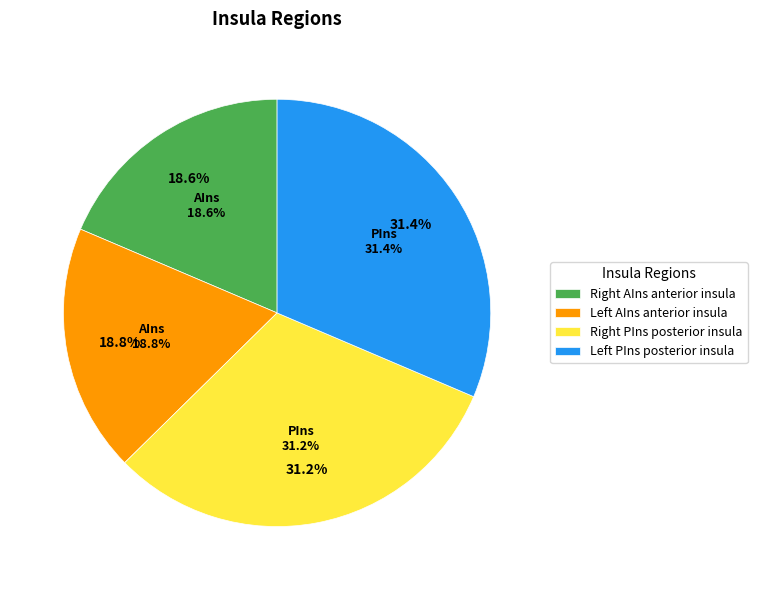

To the nearest percent, what is the difference between the largest and smallest slice percentages?

13%